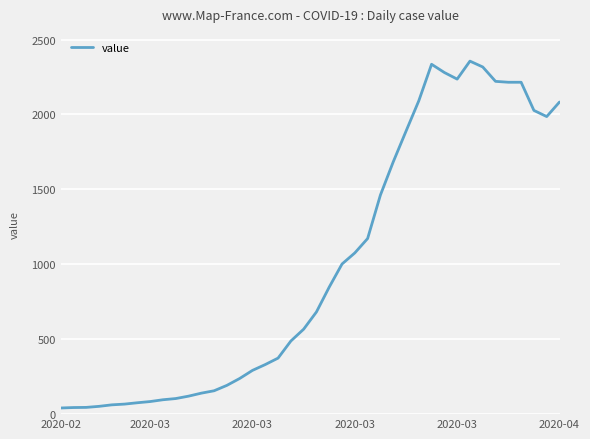

What is the difference between the maximum and minimum values?

2315